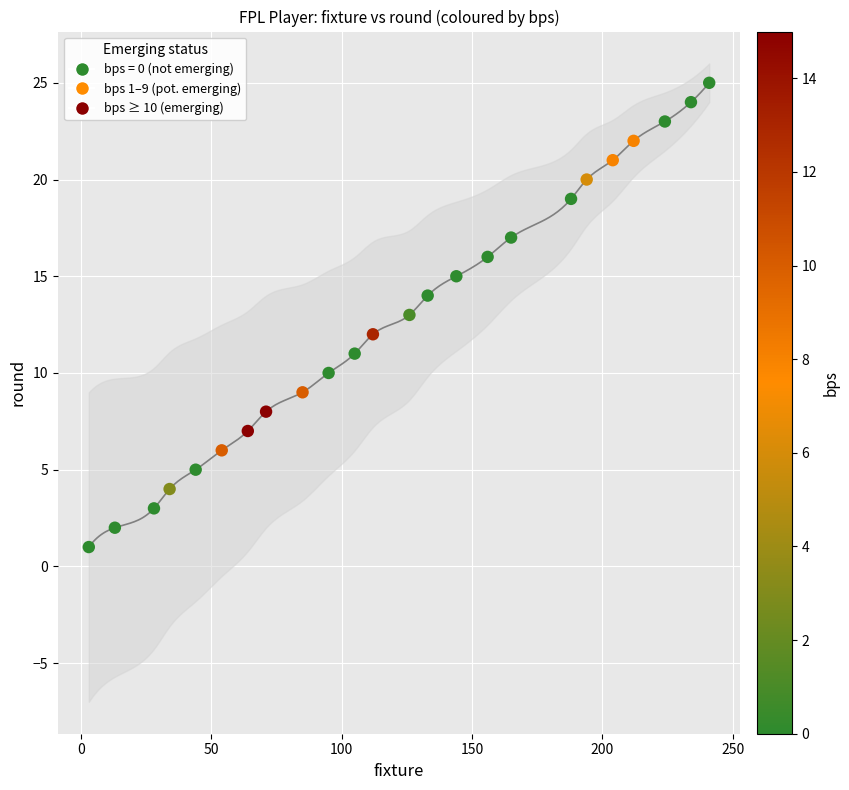

What is the range of X values (max minus min)?

238